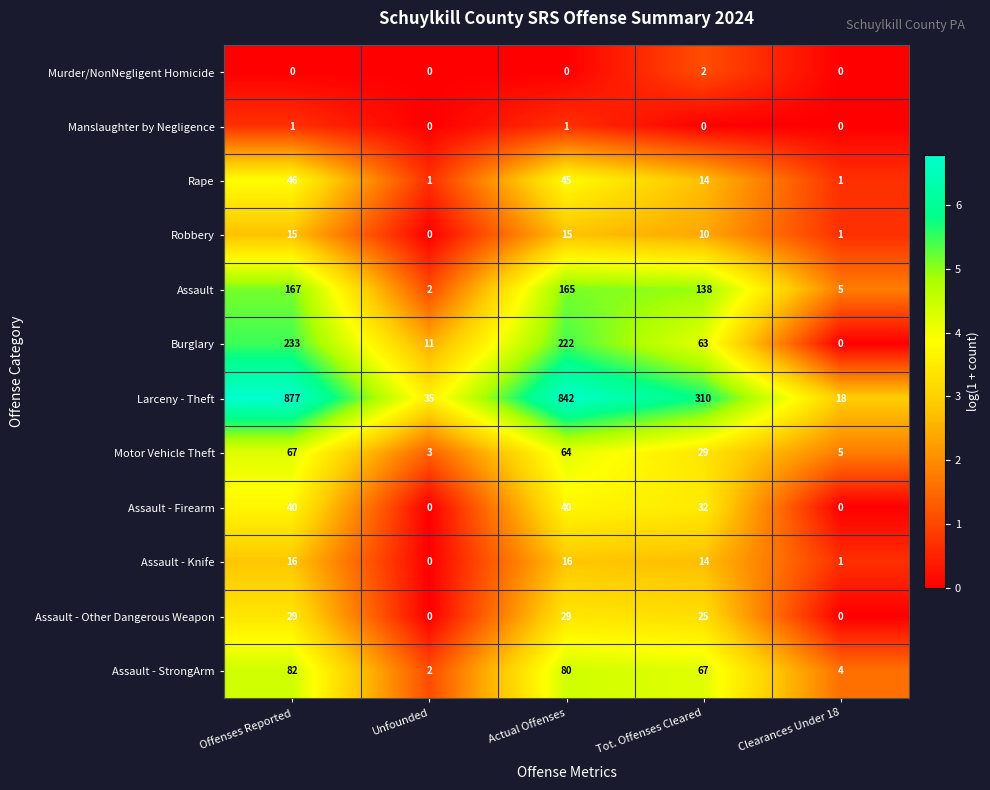

List the series in order of their peak value, lowest first.

Manslaughter by Negligence, Murder/NonNegligent Homicide, Robbery, Assault - Knife, Assault - Other Dangerous Weapon, Assault - Firearm, Rape, Motor Vehicle Theft, Assault - StrongArm, Assault, Burglary, Larceny - Theft